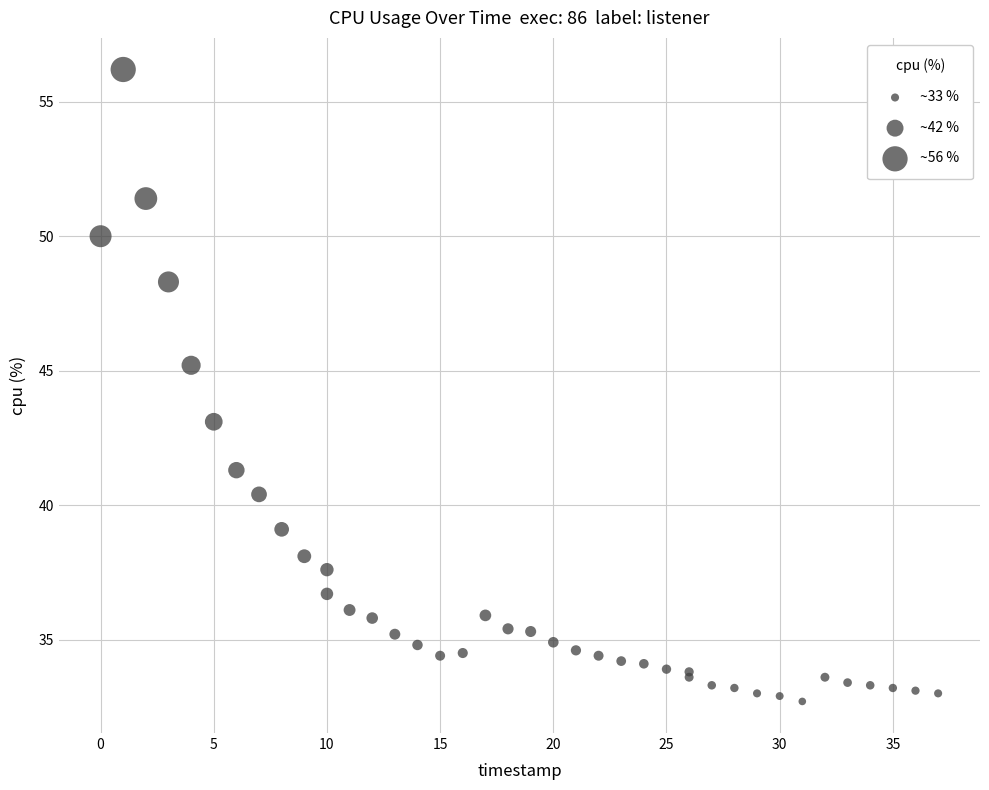

What Y value in the scatter plot is closest to 44?

43.1